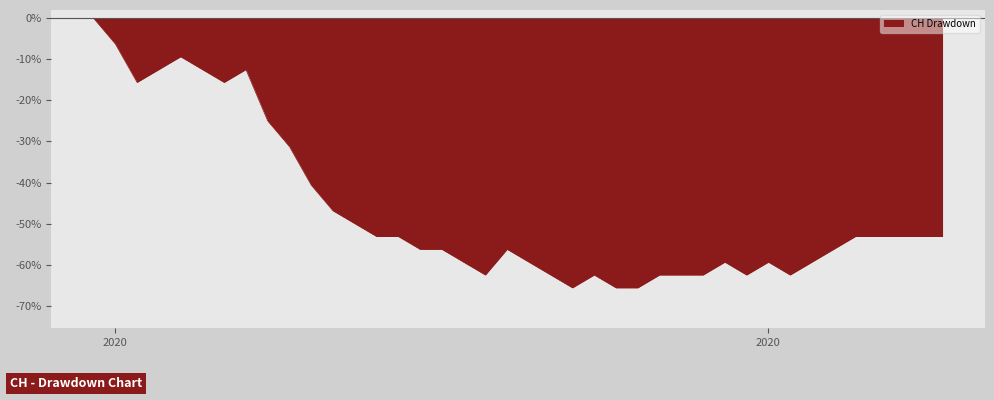

Count the number of categories in the chart.

40